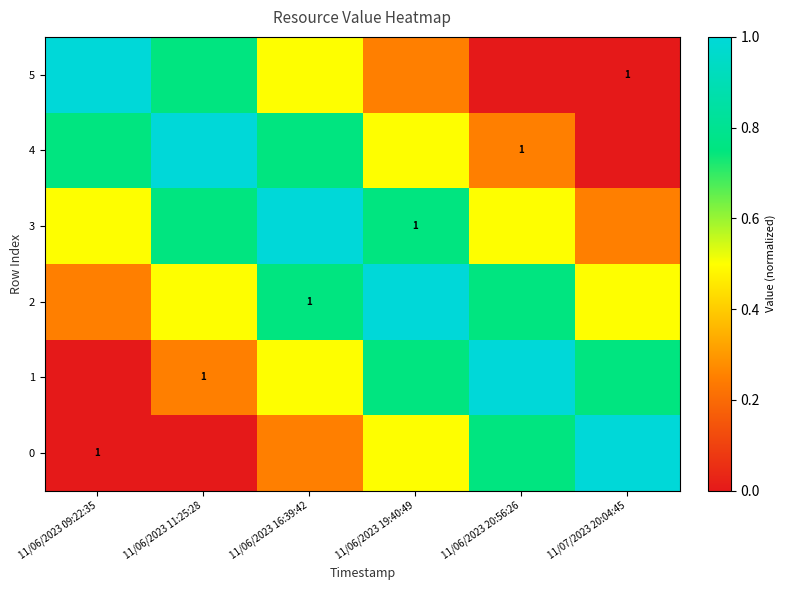

Which series has the largest total across all categories?

3